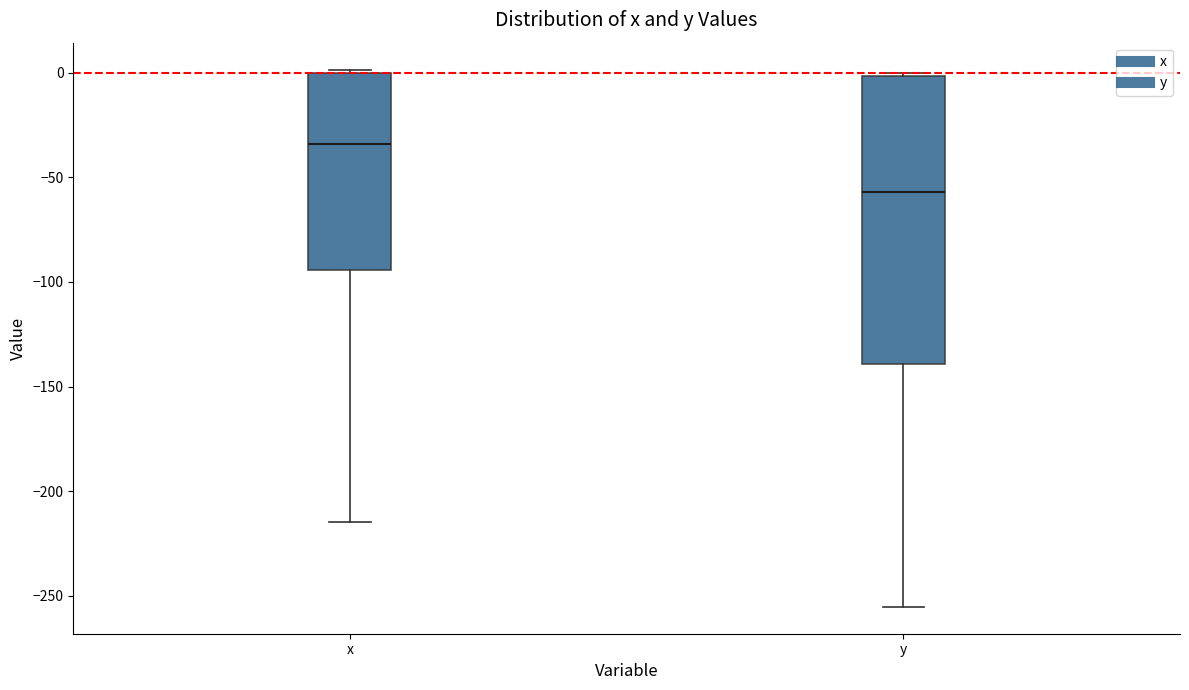

Where does the median line of the box for x sit on the y-axis? The values are not printed on the chart, so give them approximately, as read against the axis.

-35